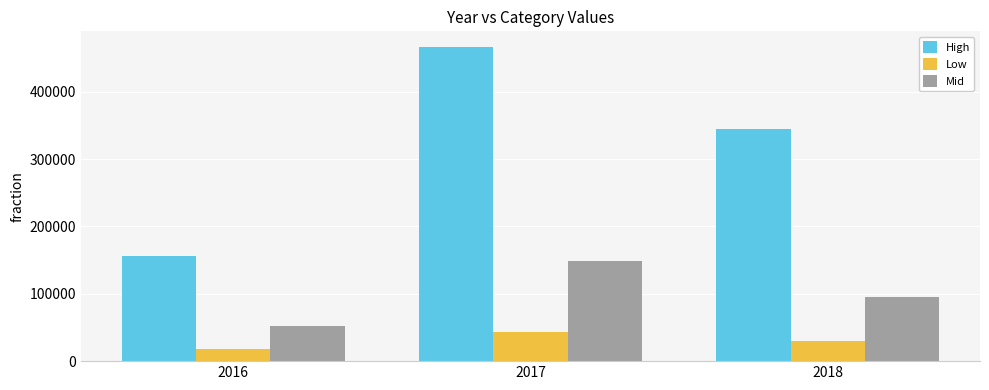

Which category has the highest value across all series?

2017